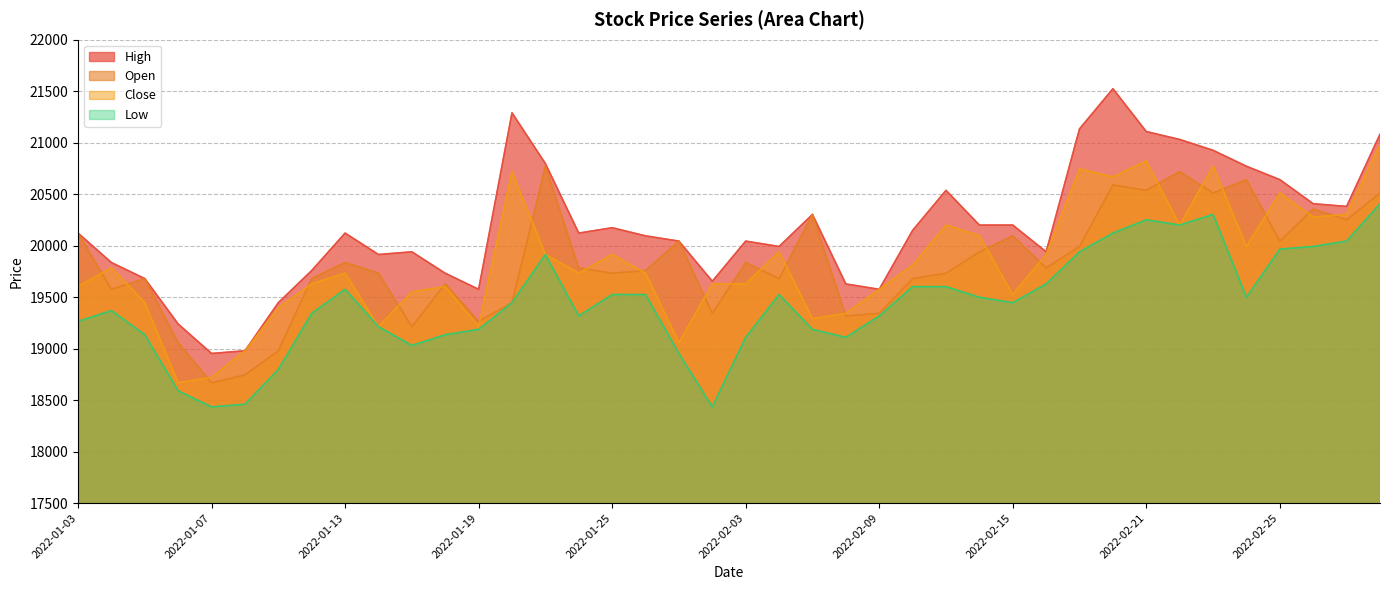

How many values in the Close series exceed 19733?

19